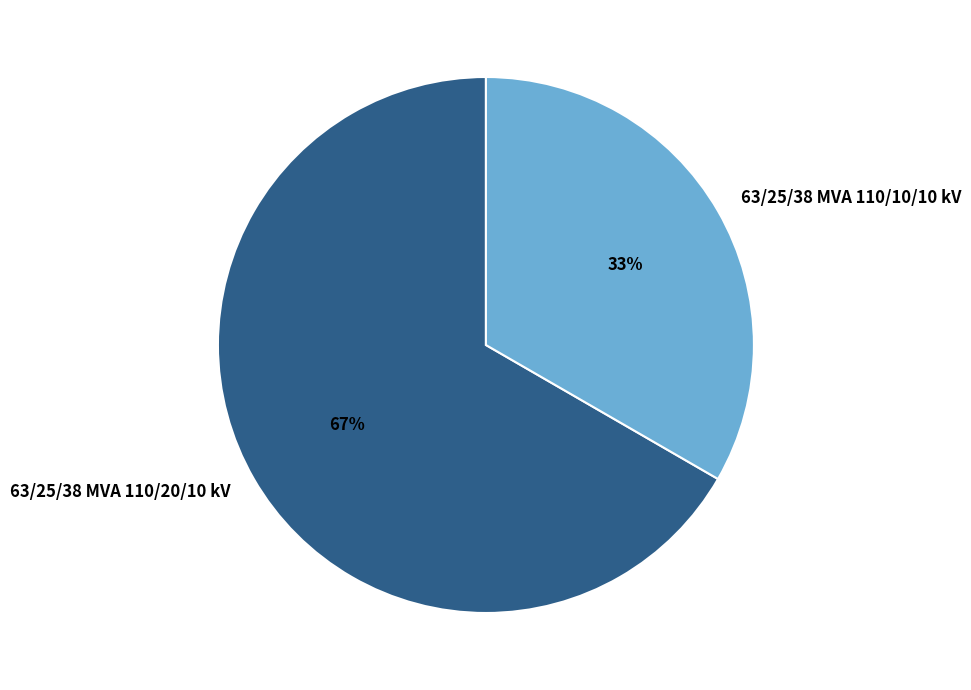

To the nearest percent, what portion does 63/25/38 MVA 110/20/10 kV represent?

67%